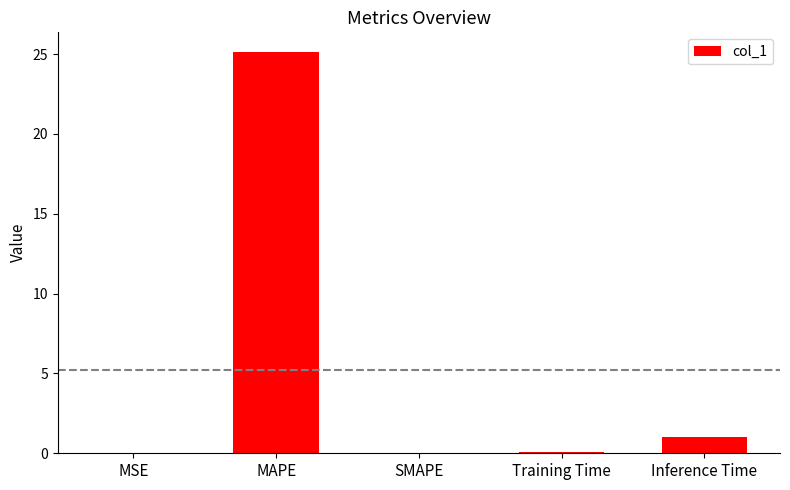

Is it true that the value at Training Time is 0.1?

True